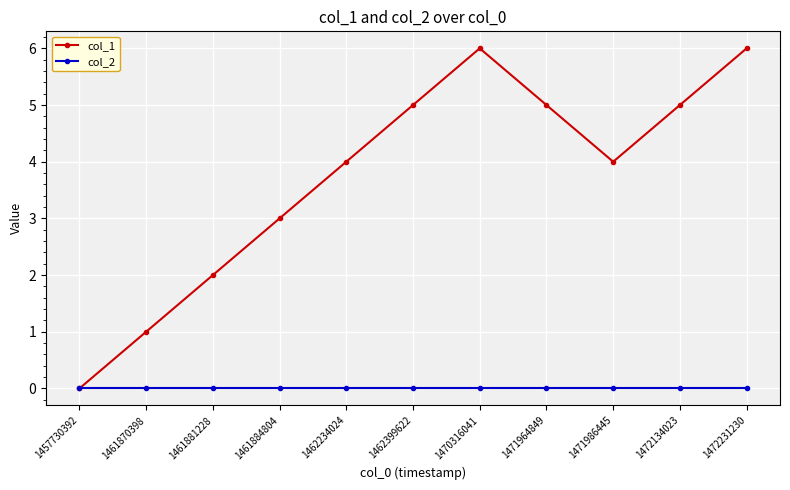

What is the maximum value for col_1?

6